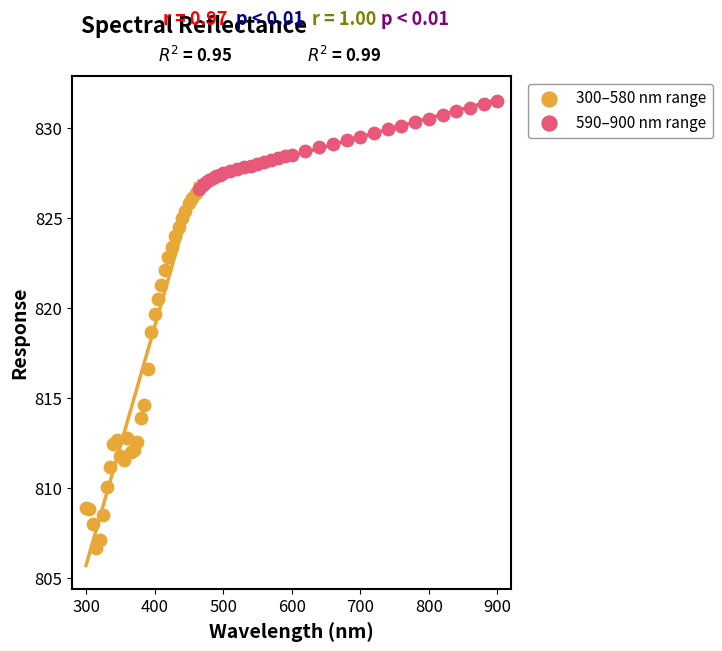

Which series contains the lowest Y value?

300–580 nm range